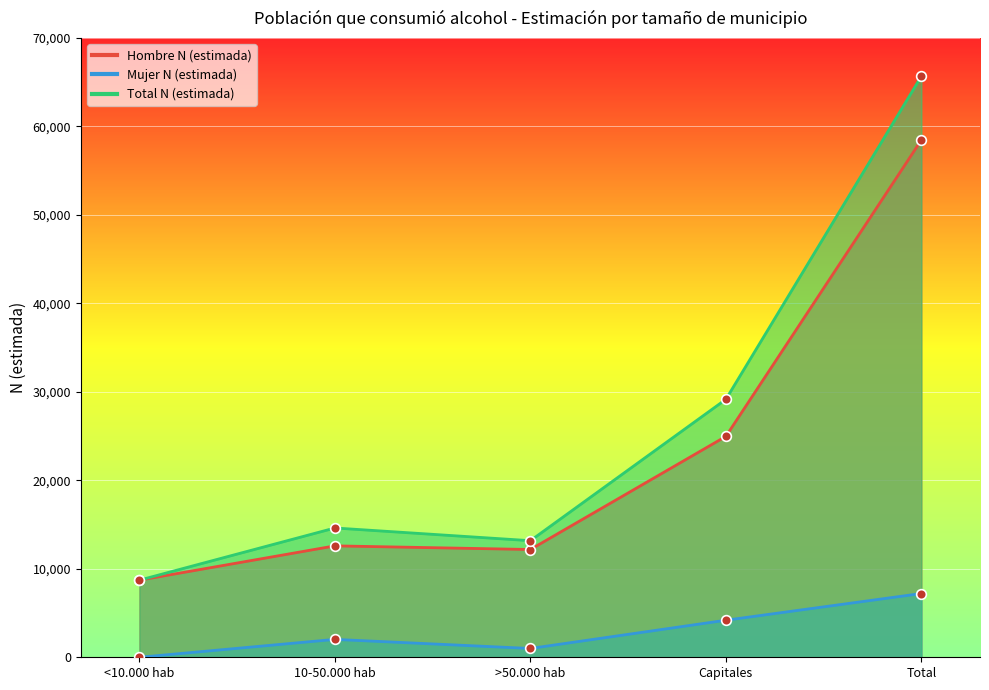

Reading left to right, list all the values displayed in this chart.

Hombre N (estimada): <10.000 hab=8718	10-50.000 hab=12593	>50.000 hab=12182	Capitales=24968	Total=58462
Mujer N (estimada): <10.000 hab=0	10-50.000 hab=2022	>50.000 hab=996	Capitales=4189	Total=7207
Total N (estimada): <10.000 hab=8718	10-50.000 hab=14615	>50.000 hab=13178	Capitales=29157	Total=65668